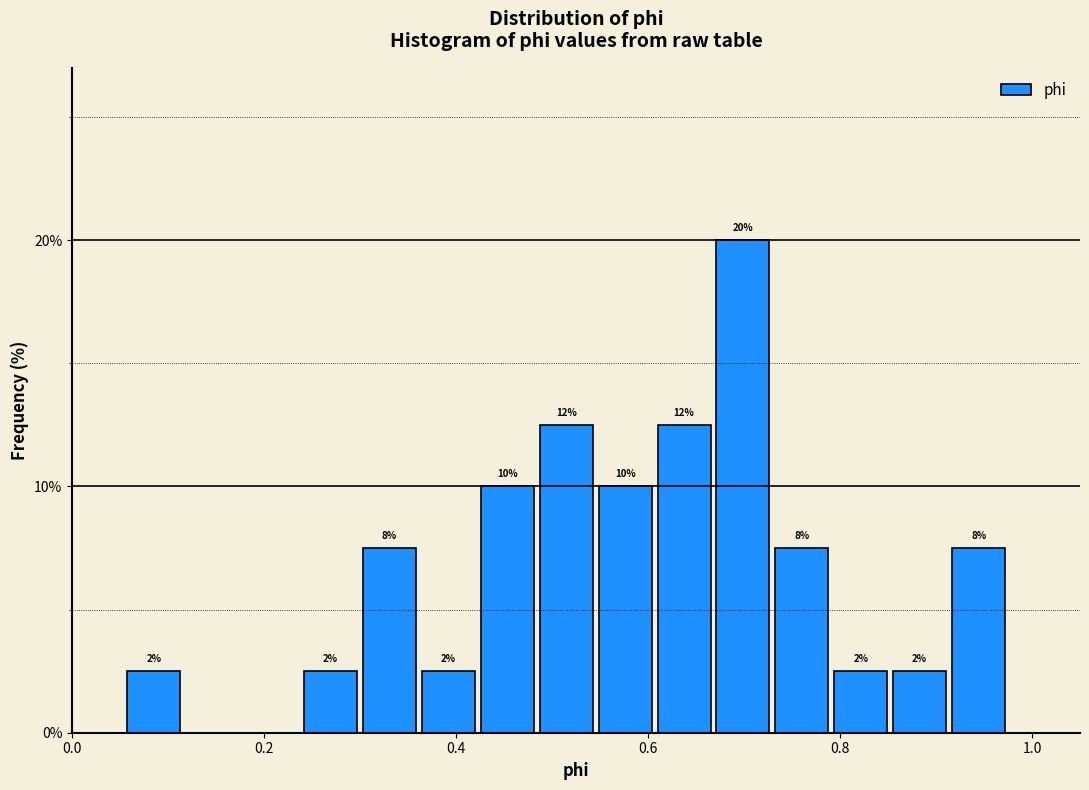

Around what value on the x-axis is the tallest bar? Give the approximate position of its centre, as read against the axis.

0.70